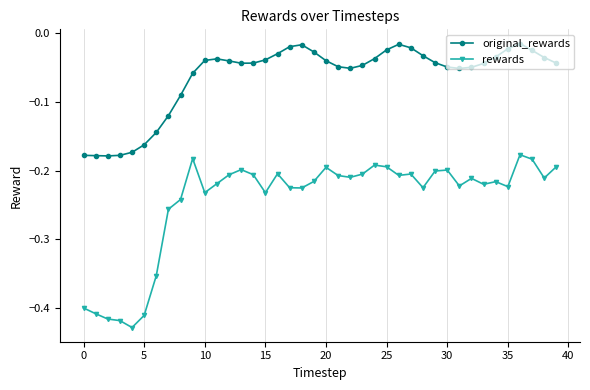

What is the sum of all rewards values?

-9.8